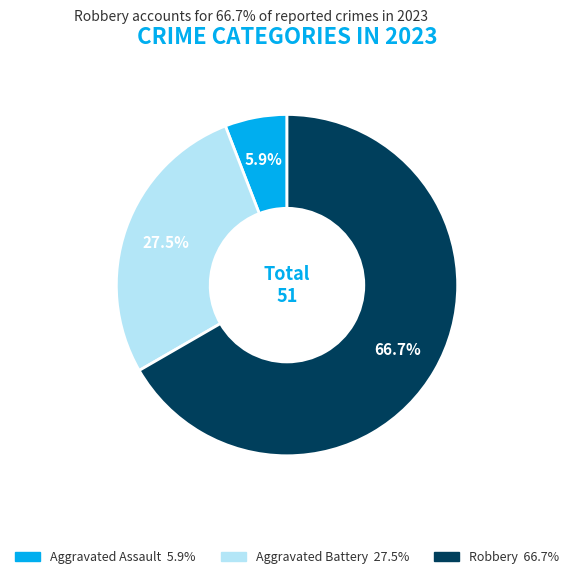

Does any single category account for the majority?

Yes